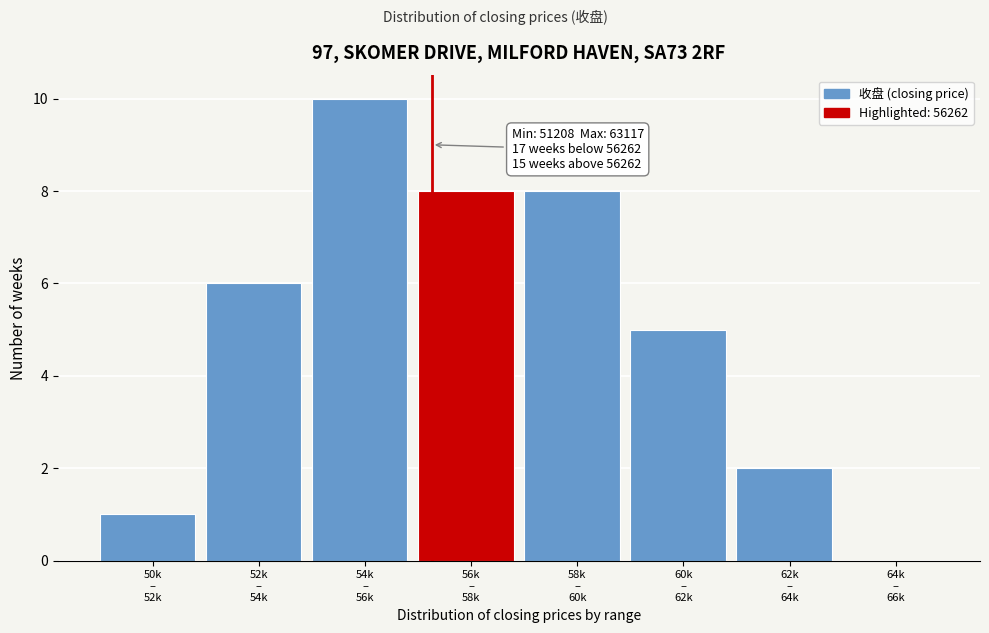

What is the sum of all values?

40